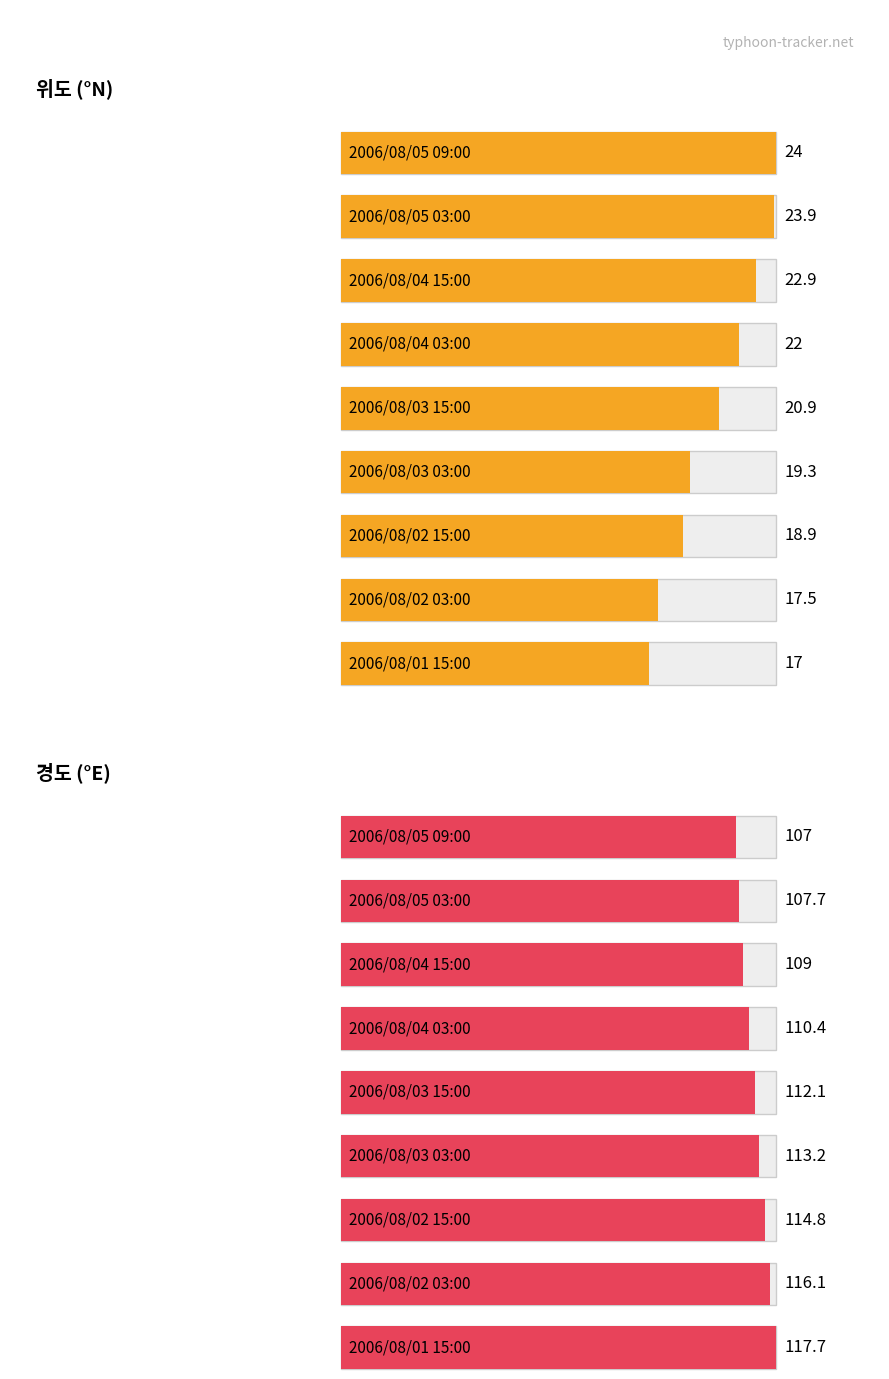

What is the sum of all 경도(°E) values?

1008.0